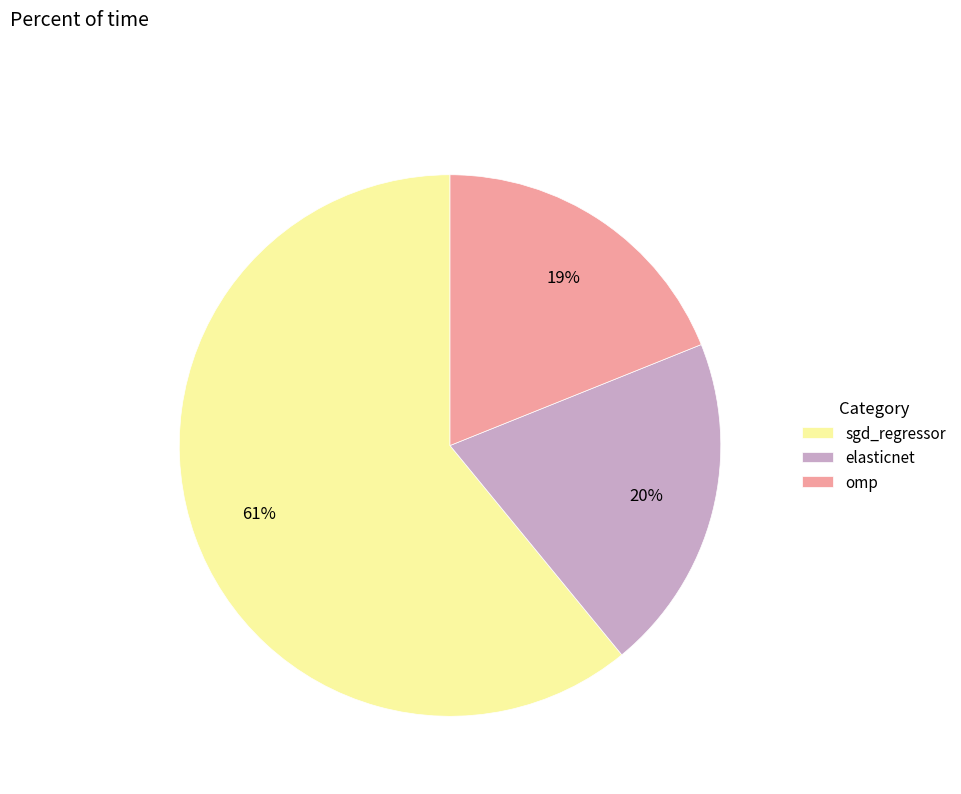

True or false: elasticnet accounts for 26% of the total.

False